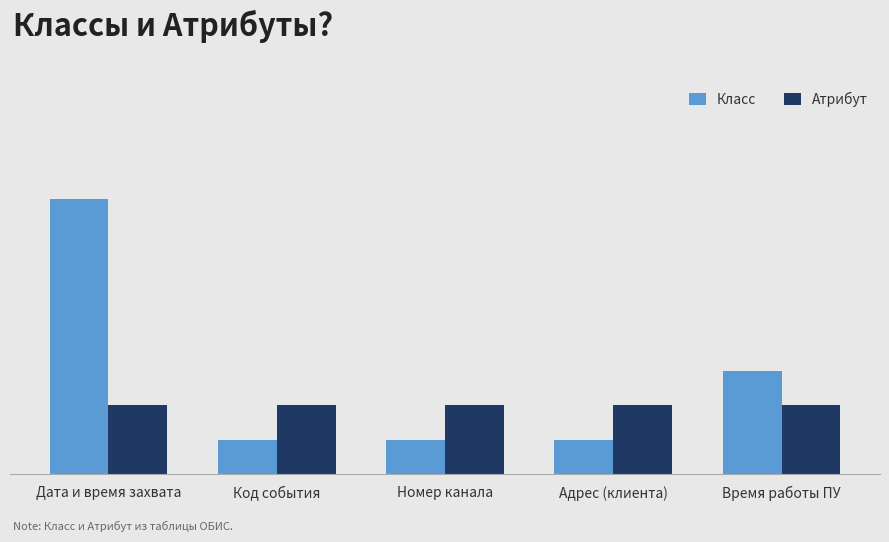

List the labels in order of Класс value, largest first.

Дата и время захвата, Время работы ПУ, Код события, Номер канала, Адрес (клиента)